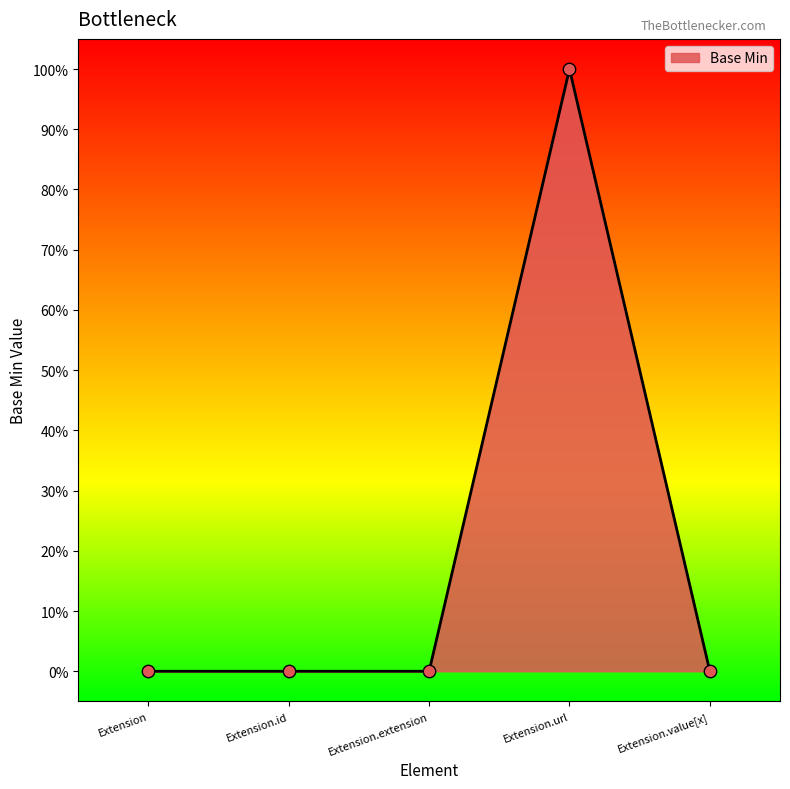

Which has a higher value, Extension.id or Extension.url?

Extension.url